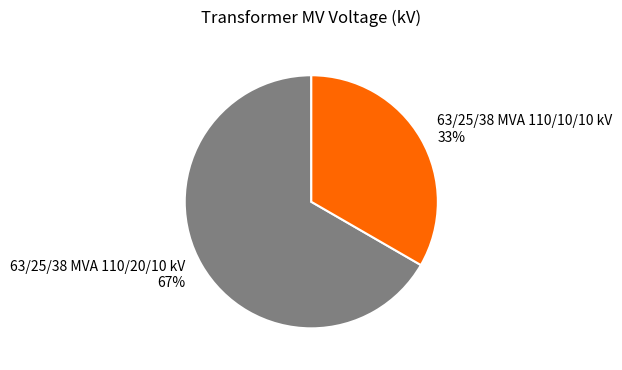

True or false: 63/25/38 MVA 110/20/10 kV accounts for 60% of the total.

False